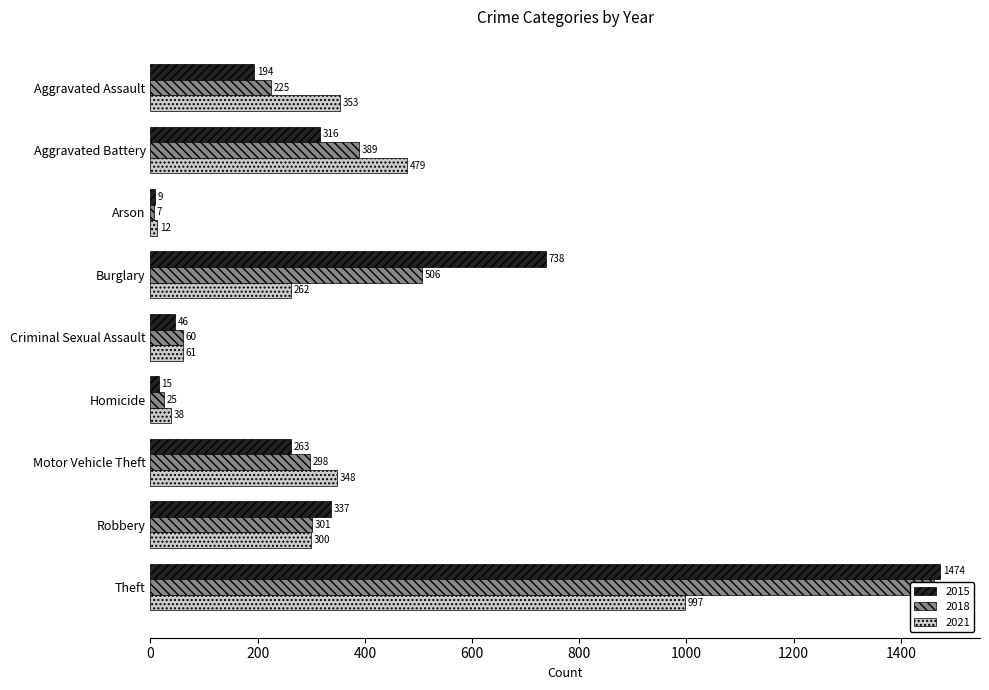

List the series in order of their peak value, highest first.

2015, 2018, 2021